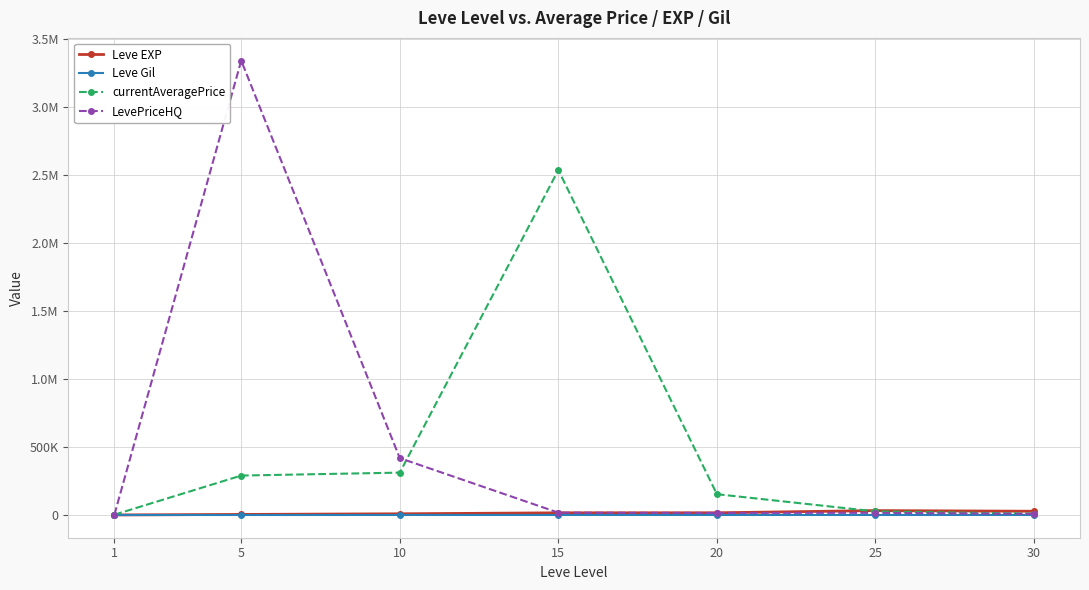

What are all the series names shown in the legend?

Leve EXP, Leve Gil, currentAveragePrice, LevePriceHQ